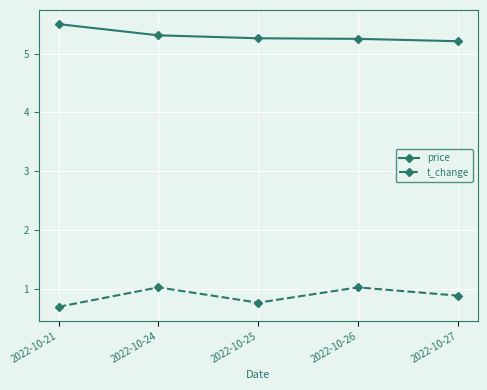

List the series in order of their overall mean, lowest first.

t_change, price